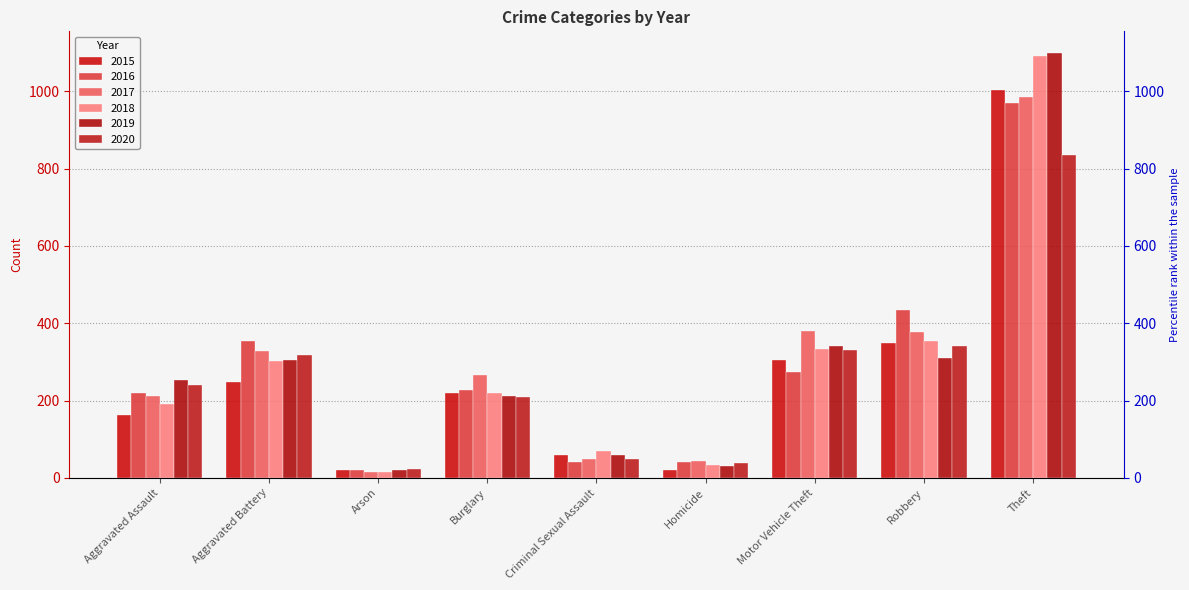

Where is 2018 nearest to the value 554?

Robbery